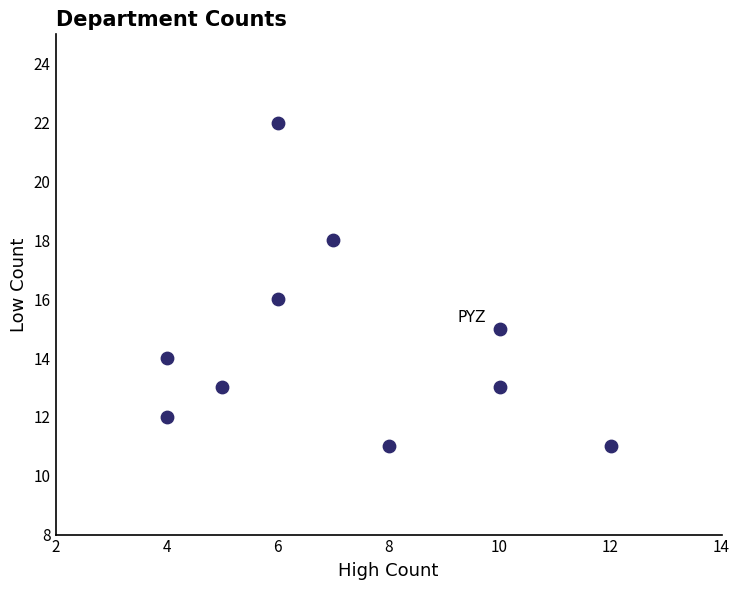

What is the range of Y values (max minus min)?

11